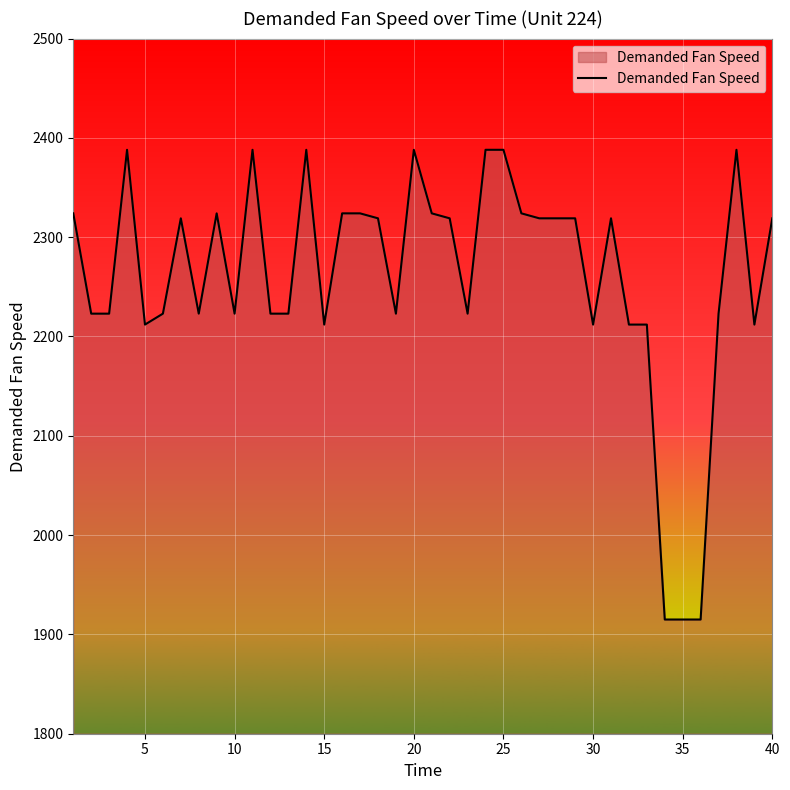

Reading left to right, list all the values displayed in this chart.

2324	2223	2223	2388	2212	2223	2319	2223	2324	2223	2388	2223	2223	2388	2212	2324	2324	2319	2223	2388	2324	2319	2223	2388	2388	2324	2319	2319	2319	2212	2319	2212	2212	1915	1915	1915	2223	2388	2212	2319